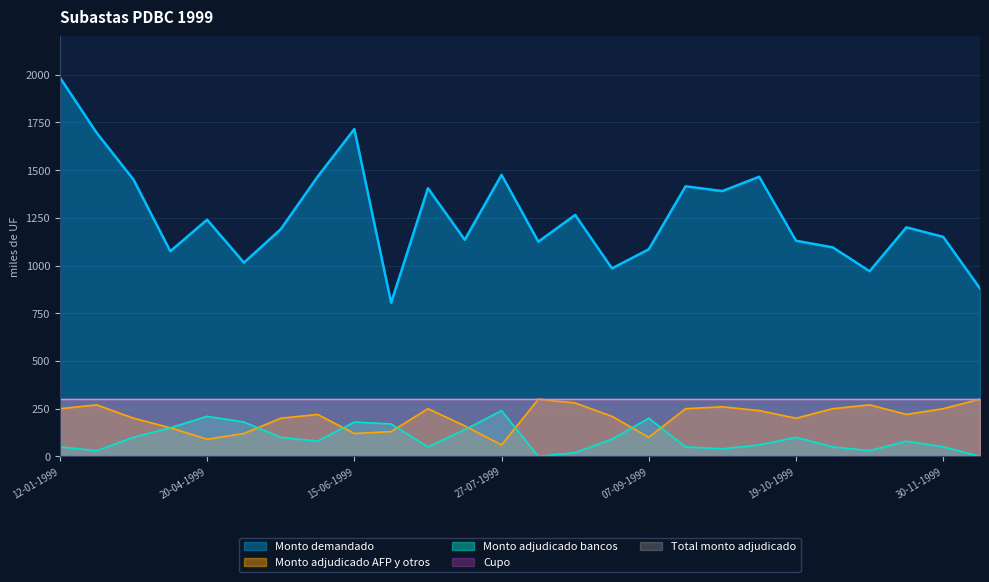

Between 20-04-1999 and 24-08-1999, which is larger?

24-08-1999